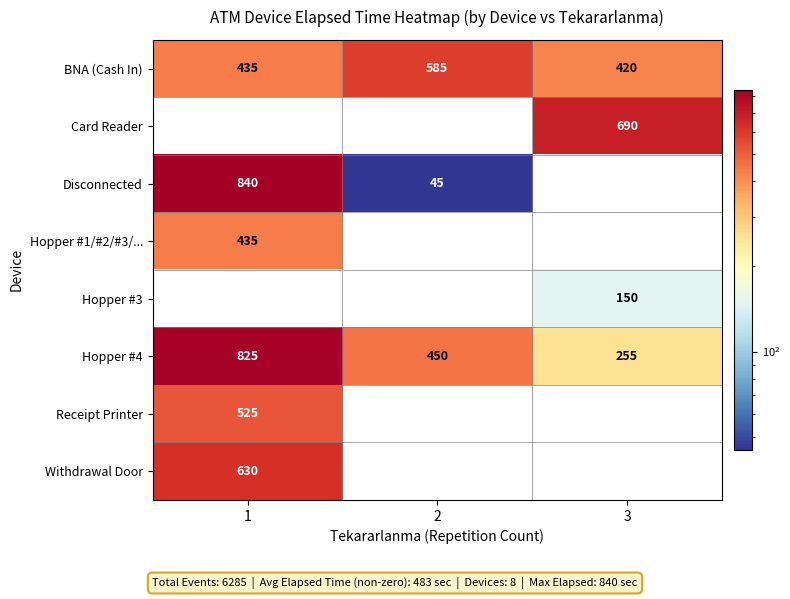

The value of Card Reader at 3 is 690. True or false?

True